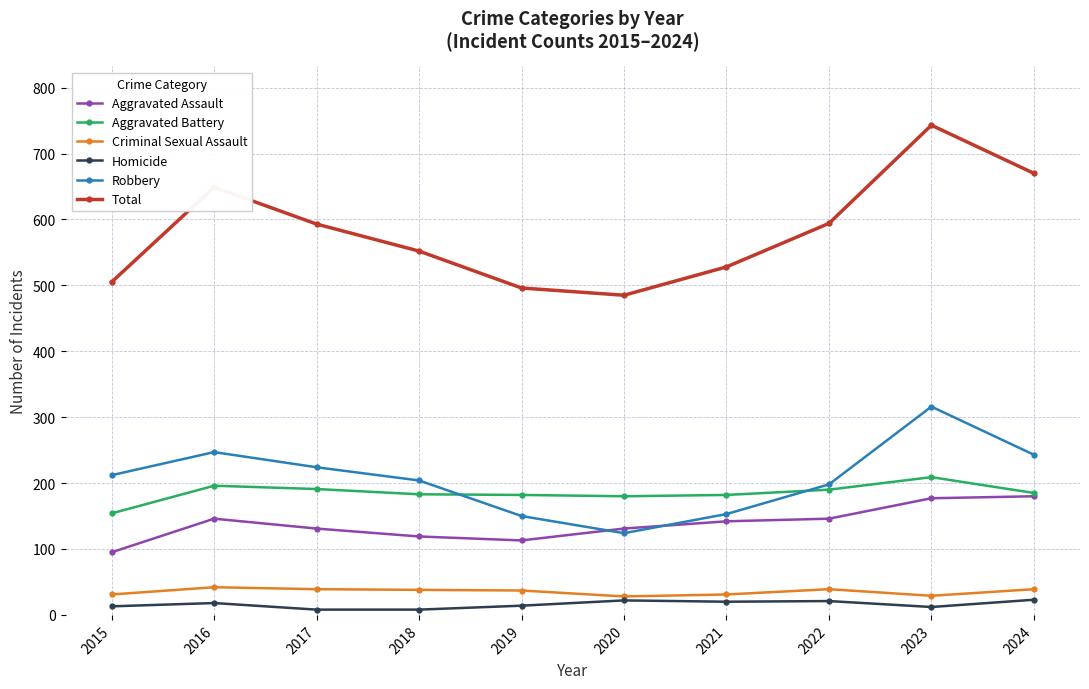

How many lines are shown in the chart?

6